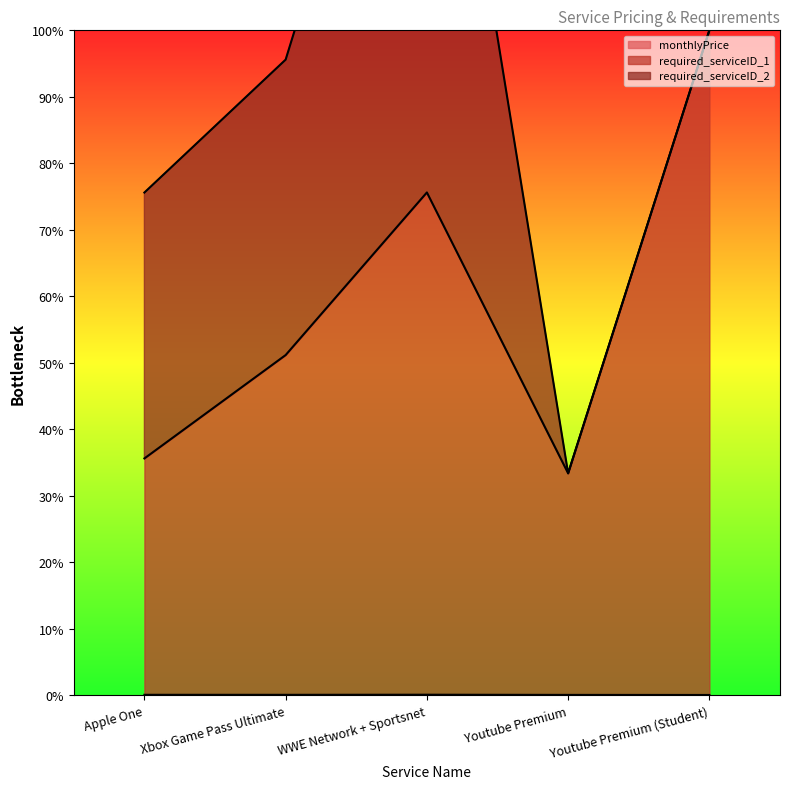

True or false: monthlyPrice has a value of 0.0 at Apple One.

True